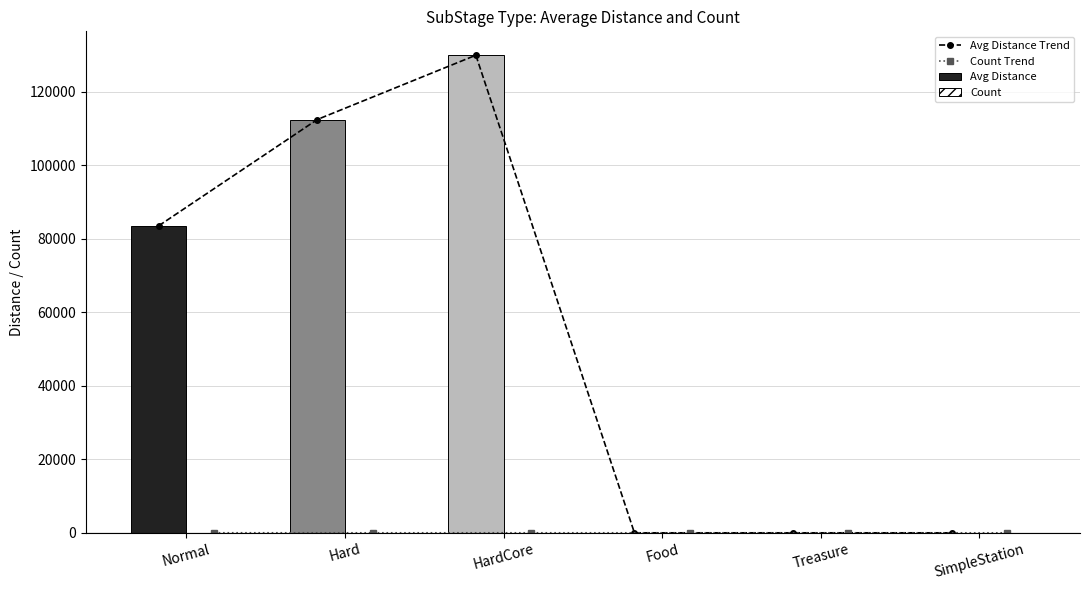

What are all the series names shown in the legend?

Avg Distance Trend, Count Trend, Avg Distance, Count